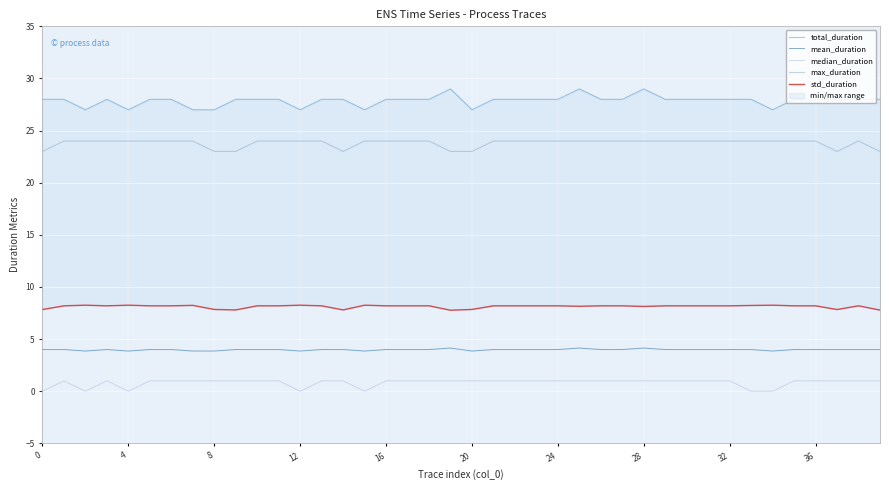

What is the highest value of the max_duration series?

24.0